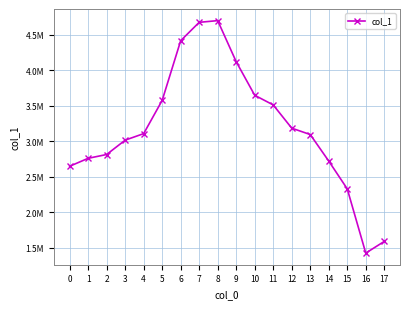

Is it true that the value at 8 is 2794087?

False